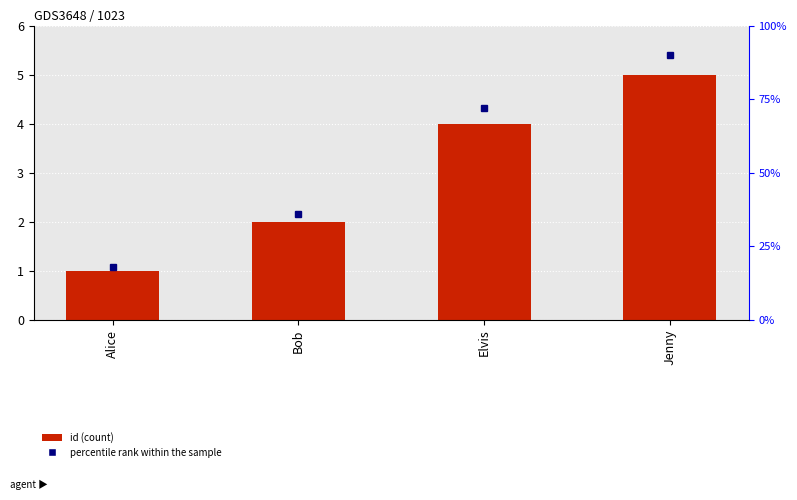

What is the value of the 2nd bar from the left?

2